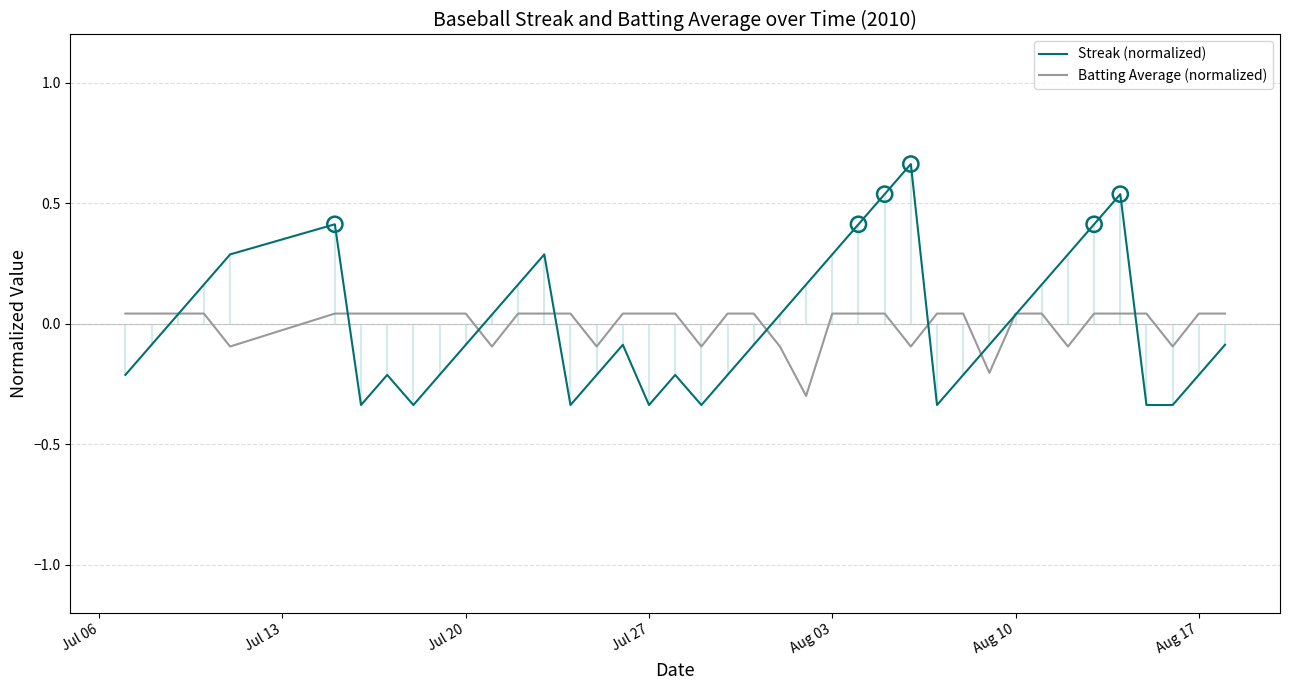

Which series reaches the minimum Y coordinate?

Streak (normalized)